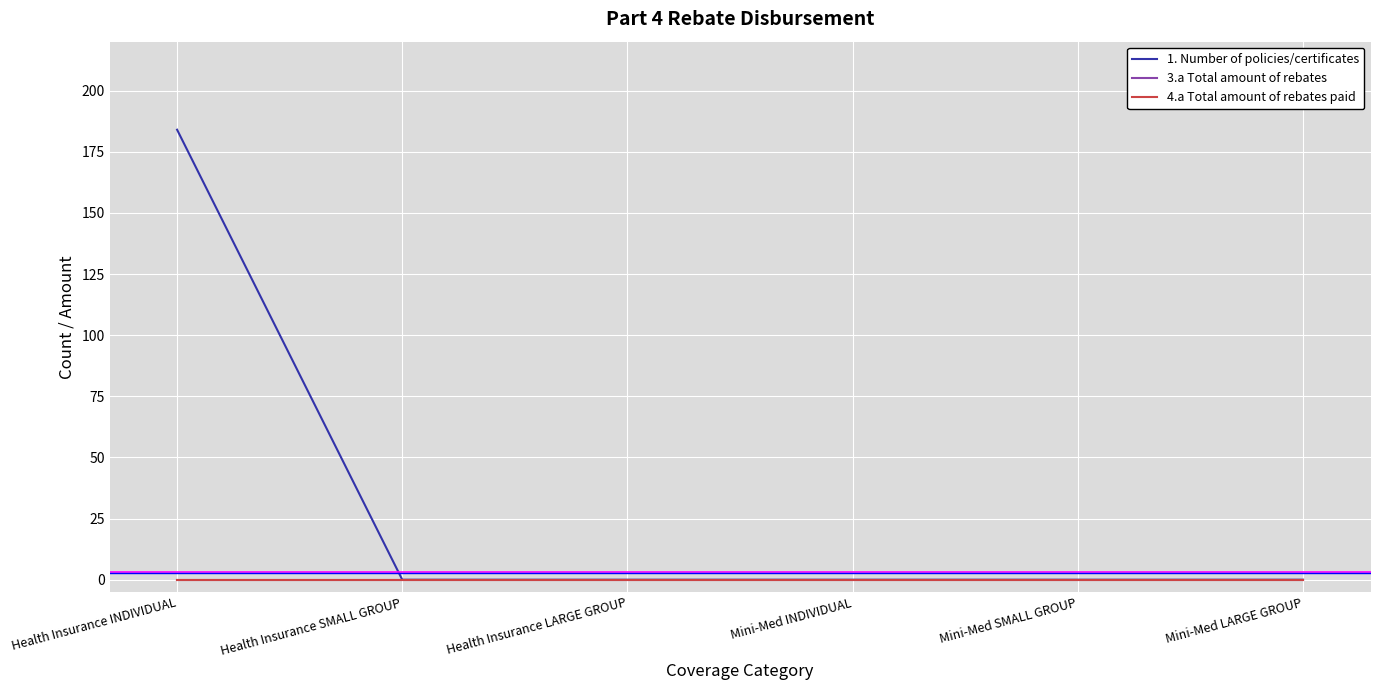

True or false: 1. Number of policies/certificates and 3.a Total amount of rebates intersect in this chart.

False